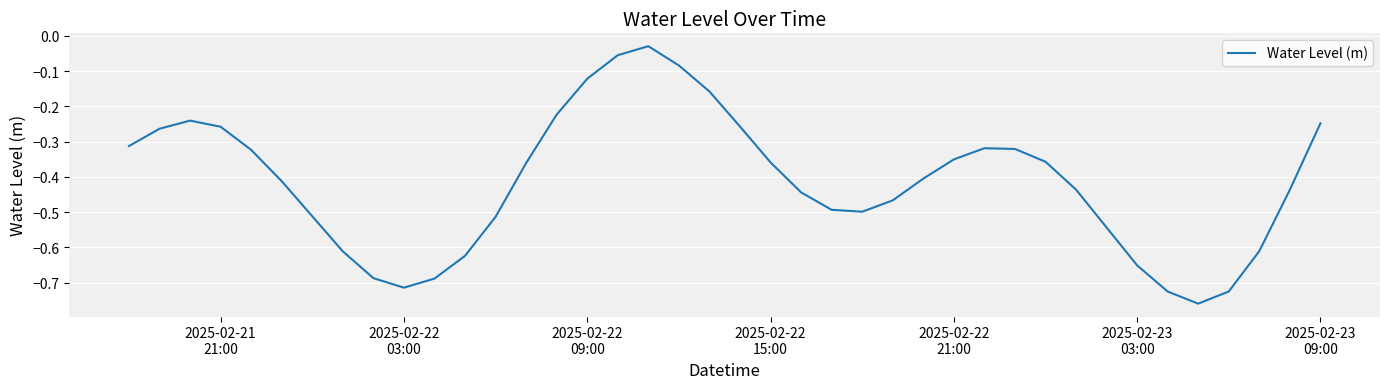

How many distinct data groups are displayed?

1